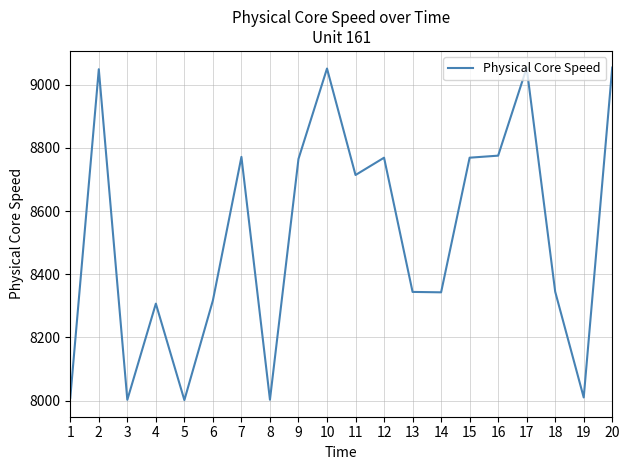

What is the average value?

8522.7